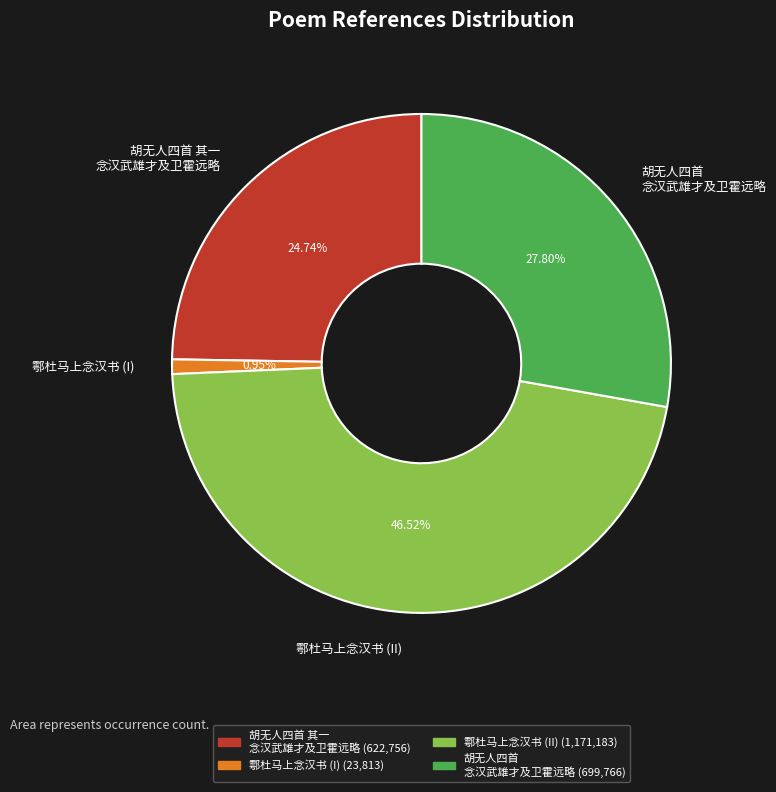

Does 鄠杜马上念汉书 (I) represent more than half of the total?

No